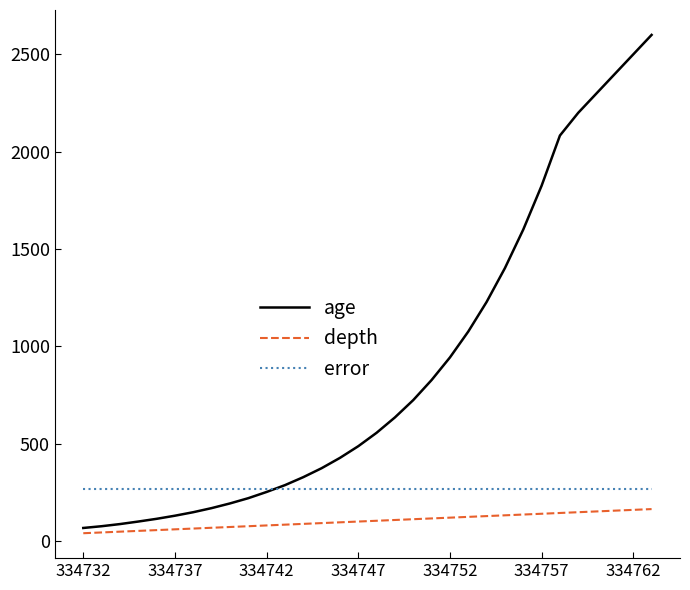

Which series has the widest spread of values?

age